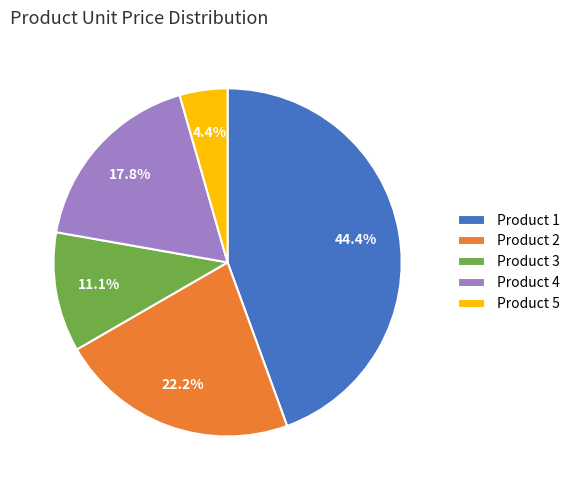

How many segments does this pie chart have?

5